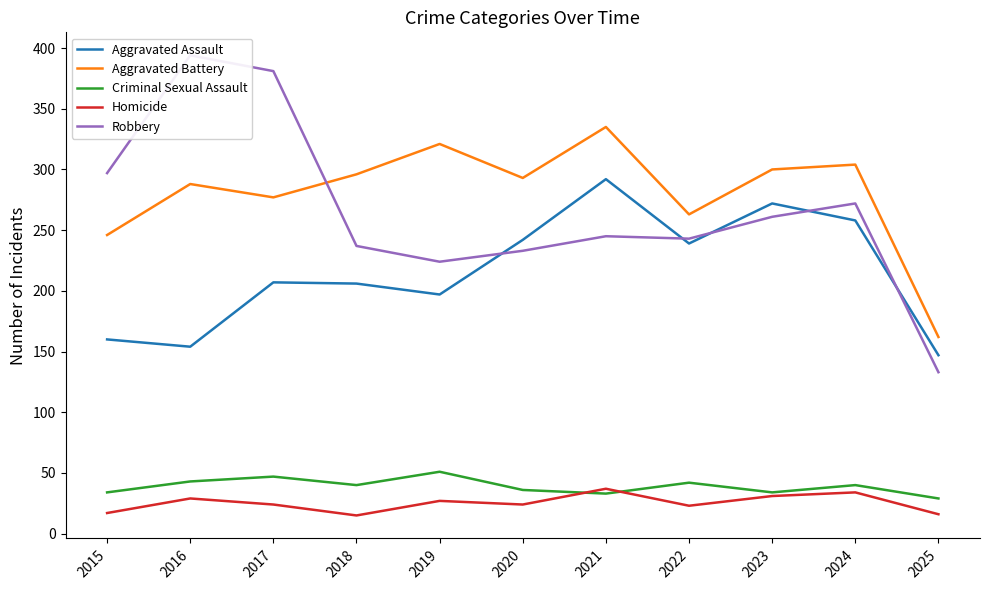

What is the maximum value shown in the chart?

394